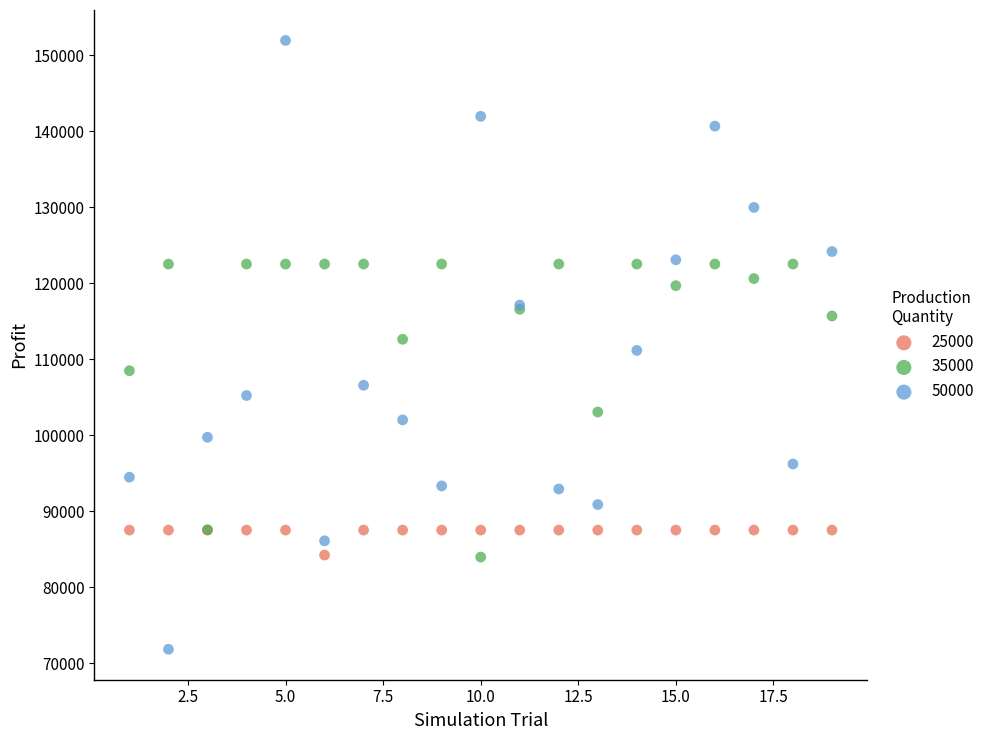

Which series has the largest Y range (max minus min)?

50000